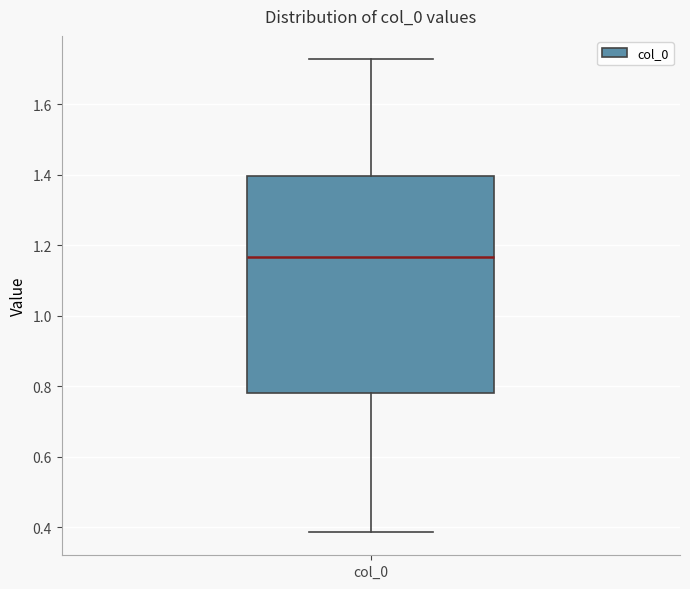

Where is the lower edge of the box for col_0 on the y-axis? The values are not printed on the chart, so give them approximately, as read against the axis.

0.78